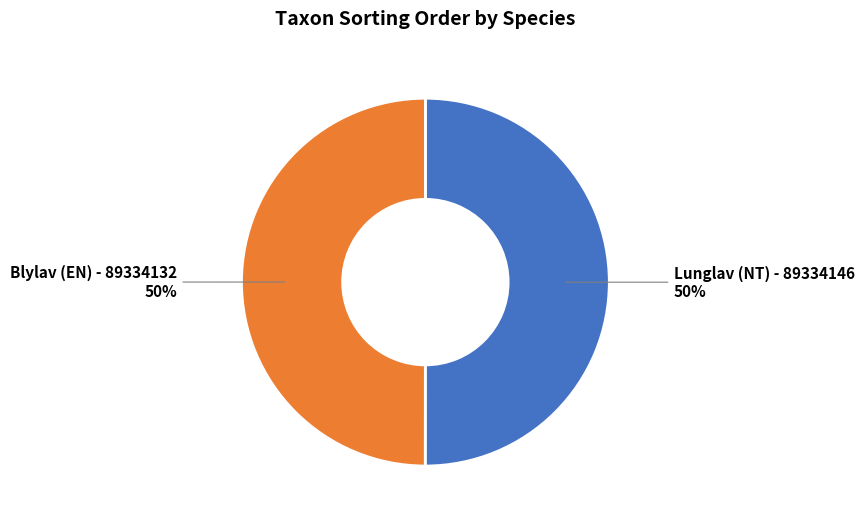

Is the sum of Lunglav (NT) - 89334146 and Blylav (EN) - 89334132 greater than half?

Yes